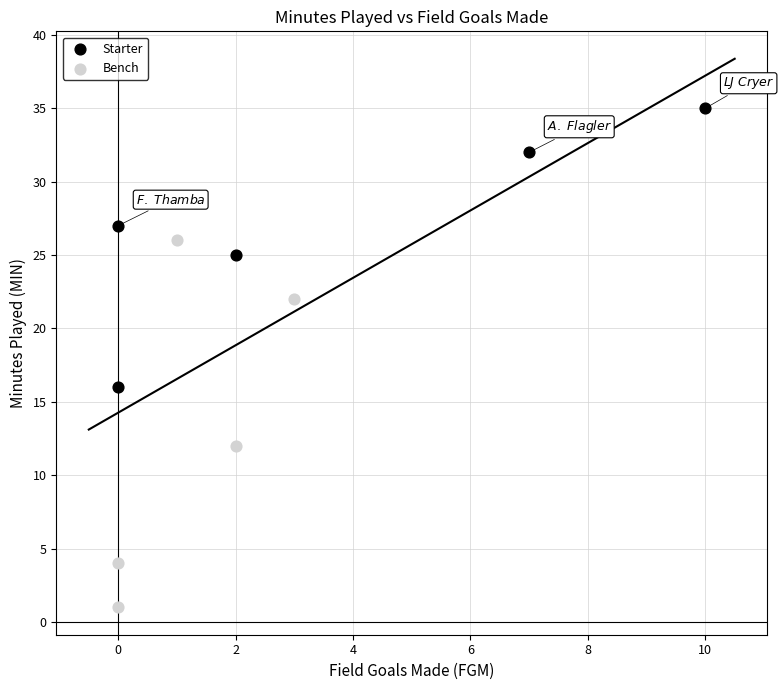

Which series contains the highest Y value?

Starter